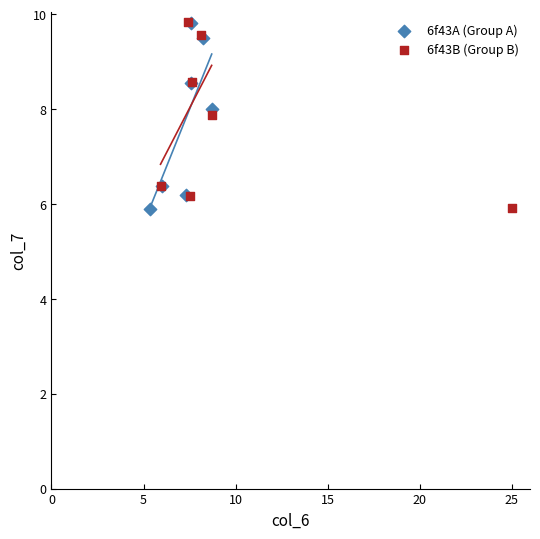

Which series has the widest spread of Y values?

6f43B (Group B)